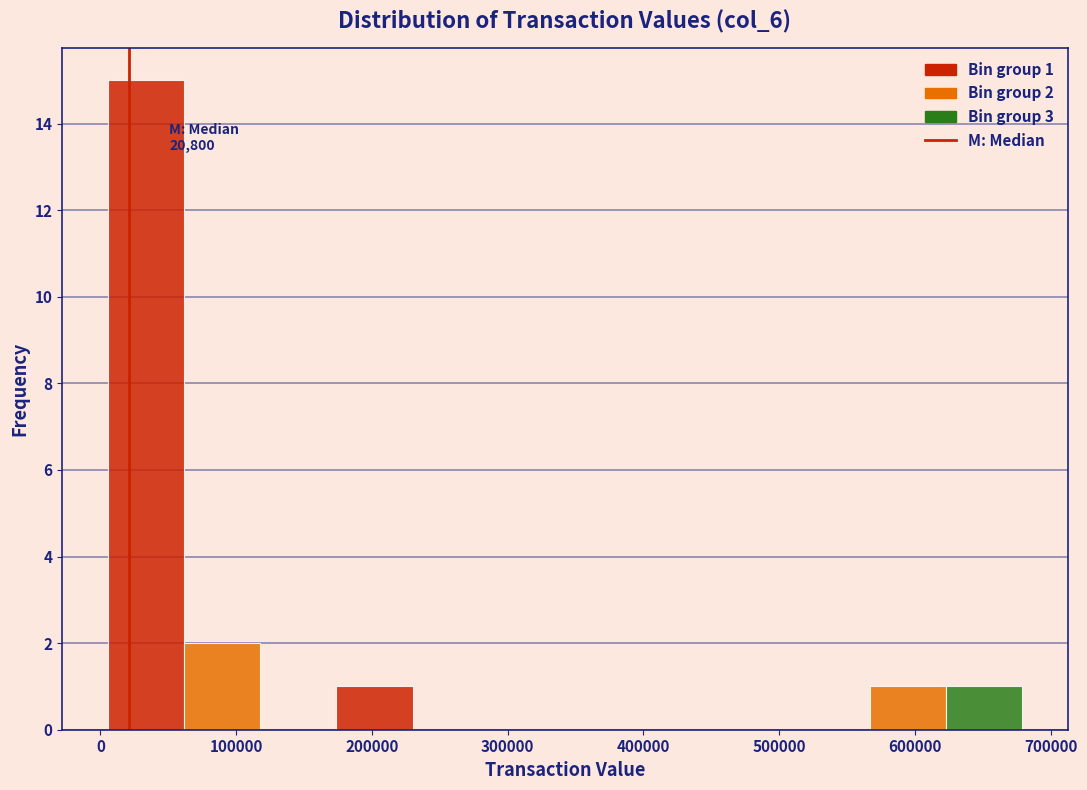

Which range on the x-axis has the tallest bar?

10000 to 60000